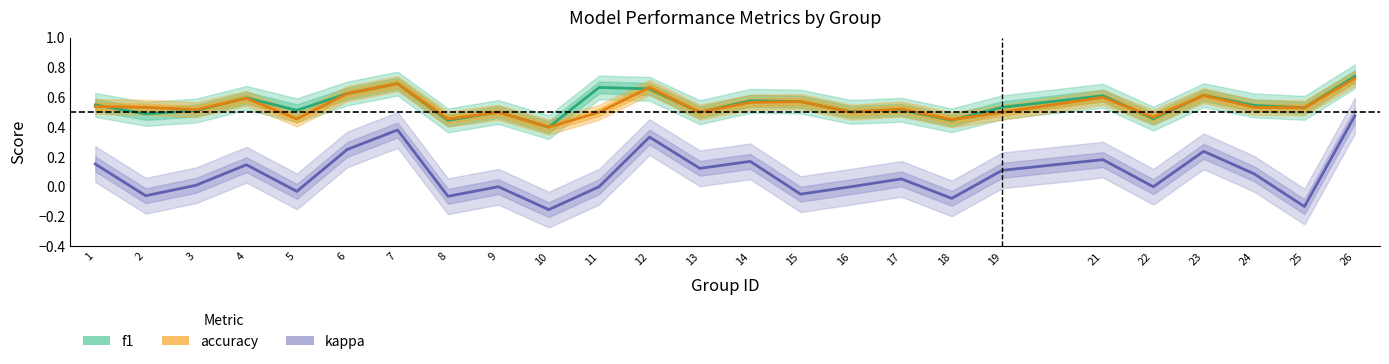

Reading left to right, what are all the values shown in this chart?

f1: 0.5	0.5	0.5	0.6	0.5	0.6	0.7	0.4	0.5	0.4	0.7	0.7	0.5	0.6	0.6	0.5	0.5	0.4	0.5	0.6	0.5	0.6	0.5	0.5	0.7
accuracy: 0.5	0.5	0.5	0.6	0.5	0.6	0.7	0.5	0.5	0.4	0.5	0.7	0.5	0.6	0.6	0.5	0.5	0.5	0.5	0.6	0.5	0.6	0.5	0.5	0.7
kappa: 0.2	-0.1	0.0	0.1	-0.0	0.2	0.4	-0.1	0.0	-0.2	0.0	0.3	0.1	0.2	-0.1	0.0	0.1	-0.1	0.1	0.2	0.0	0.2	0.1	-0.1	0.5